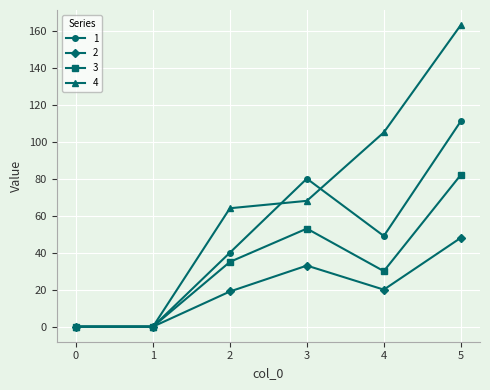

True or false: 4 has a value of 70 at 4.

False